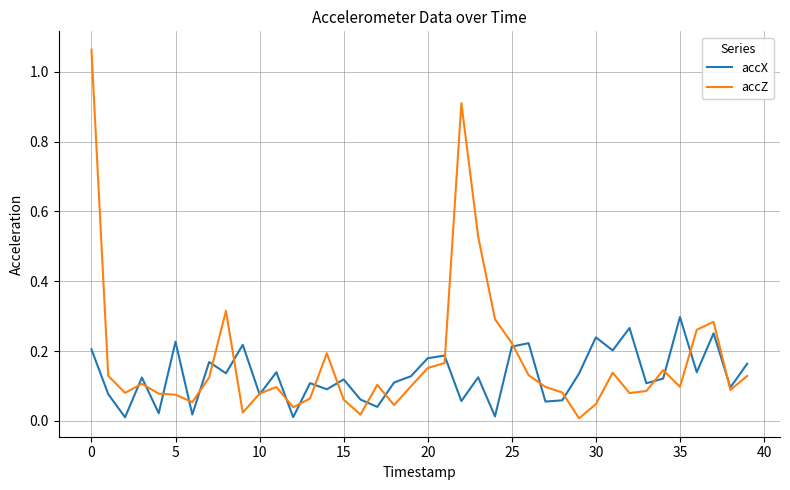

Rank the series by their maximum value, from lowest to highest.

accX, accZ